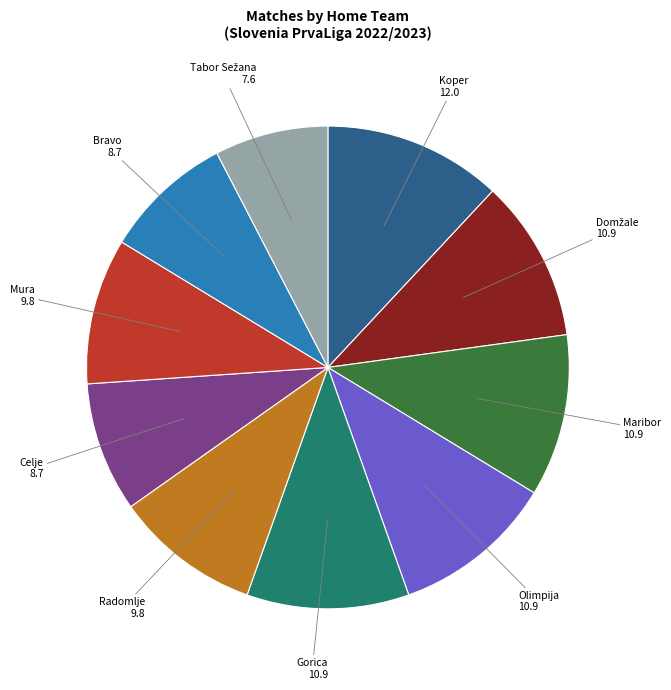

Does any single category account for the majority?

No